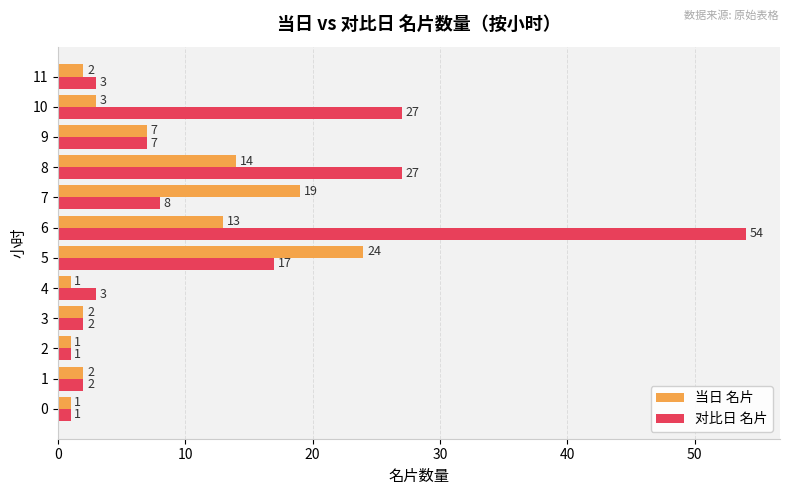

At 11, list the series in order from largest to smallest.

对比日 名片, 当日 名片